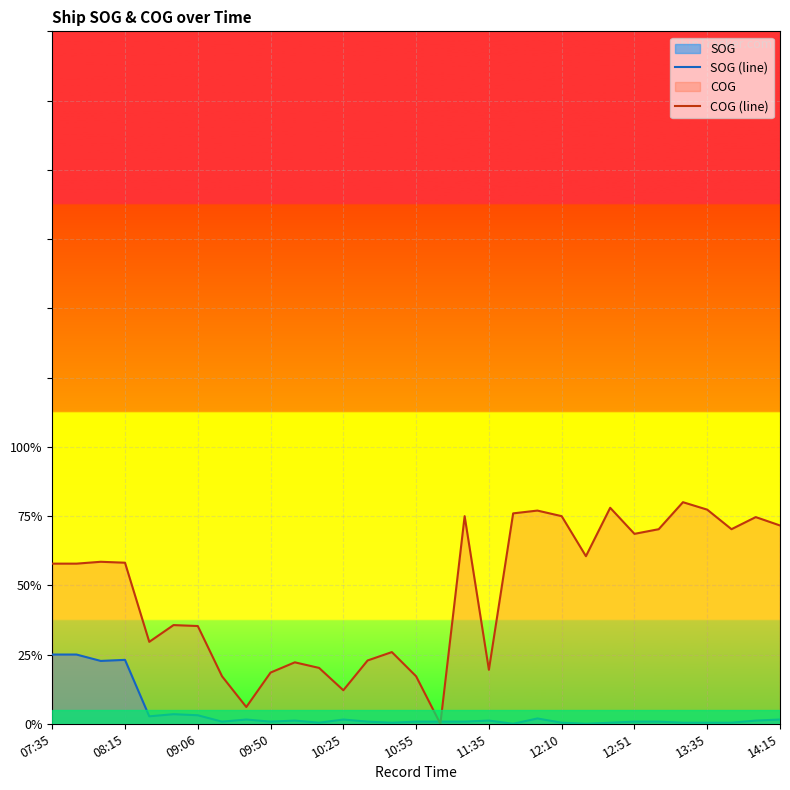

List the series in order of their overall mean, highest first.

COG (line), SOG (line)